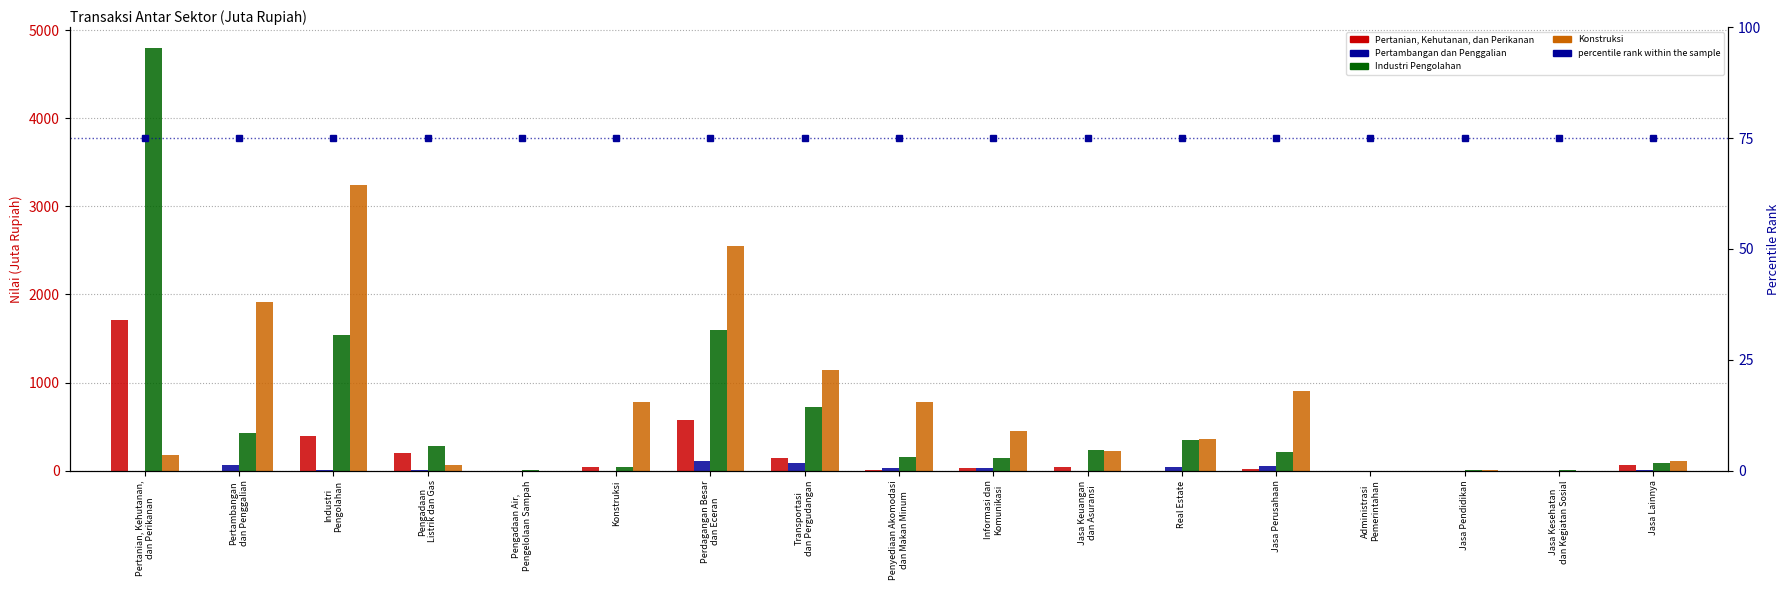

Reading left to right, what are all the values shown in this chart?

Pertanian, Kehutanan, dan Perikanan: Pertanian, Kehutanan,
dan Perikanan=1706.9	Pertambangan
dan Penggalian=0.0	Industri
Pengolahan=398.8	Pengadaan
Listrik dan Gas=200.5	Pengadaan Air,
Pengelolaan Sampah=1.2	Konstruksi=42.3	Perdagangan Besar
dan Eceran=578.0	Transportasi
dan Pergudangan=139.2	Penyediaan Akomodasi
dan Makan Minum=12.6	Informasi dan
Komunikasi=31.6	Jasa Keuangan
dan Asuransi=42.6	Real Estate=0.1	Jasa Perusahaan=15.5	Administrasi
Pemerintahan=1.3	Jasa Pendidikan=0.1	Jasa Kesehatan
dan Kegiatan Sosial=0.1	Jasa Lainnya=59.5
Pertambangan dan Penggalian: Pertanian, Kehutanan,
dan Perikanan=0.4	Pertambangan
dan Penggalian=58.6	Industri
Pengolahan=7.5	Pengadaan
Listrik dan Gas=6.6	Pengadaan Air,
Pengelolaan Sampah=1.0	Konstruksi=0.1	Perdagangan Besar
dan Eceran=105.5	Transportasi
dan Pergudangan=83.4	Penyediaan Akomodasi
dan Makan Minum=29.3	Informasi dan
Komunikasi=28.1	Jasa Keuangan
dan Asuransi=1.5	Real Estate=37.9	Jasa Perusahaan=54.6	Administrasi
Pemerintahan=0.4	Jasa Pendidikan=0.0	Jasa Kesehatan
dan Kegiatan Sosial=0.1	Jasa Lainnya=2.6
Industri Pengolahan: Pertanian, Kehutanan,
dan Perikanan=4793.3	Pertambangan
dan Penggalian=433.0	Industri
Pengolahan=1543.3	Pengadaan
Listrik dan Gas=280.1	Pengadaan Air,
Pengelolaan Sampah=2.7	Konstruksi=43.2	Perdagangan Besar
dan Eceran=1598.5	Transportasi
dan Pergudangan=718.2	Penyediaan Akomodasi
dan Makan Minum=157.0	Informasi dan
Komunikasi=145.2	Jasa Keuangan
dan Asuransi=233.1	Real Estate=352.8	Jasa Perusahaan=209.4	Administrasi
Pemerintahan=0.1	Jasa Pendidikan=1.9	Jasa Kesehatan
dan Kegiatan Sosial=2.0	Jasa Lainnya=88.5
Konstruksi: Pertanian, Kehutanan,
dan Perikanan=182.6	Pertambangan
dan Penggalian=1919.8	Industri
Pengolahan=3239.6	Pengadaan
Listrik dan Gas=58.8	Pengadaan Air,
Pengelolaan Sampah=1.3	Konstruksi=776.6	Perdagangan Besar
dan Eceran=2551.6	Transportasi
dan Pergudangan=1144.1	Penyediaan Akomodasi
dan Makan Minum=776.0	Informasi dan
Komunikasi=448.4	Jasa Keuangan
dan Asuransi=222.3	Real Estate=355.9	Jasa Perusahaan=904.5	Administrasi
Pemerintahan=0.0	Jasa Pendidikan=3.1	Jasa Kesehatan
dan Kegiatan Sosial=1.5	Jasa Lainnya=113.1
percentile rank within the sample: Pertanian, Kehutanan,
dan Perikanan=75.0	Pertambangan
dan Penggalian=75.0	Industri
Pengolahan=75.0	Pengadaan
Listrik dan Gas=75.0	Pengadaan Air,
Pengelolaan Sampah=75.0	Konstruksi=75.0	Perdagangan Besar
dan Eceran=75.0	Transportasi
dan Pergudangan=75.0	Penyediaan Akomodasi
dan Makan Minum=75.0	Informasi dan
Komunikasi=75.0	Jasa Keuangan
dan Asuransi=75.0	Real Estate=75.0	Jasa Perusahaan=75.0	Administrasi
Pemerintahan=75.0	Jasa Pendidikan=75.0	Jasa Kesehatan
dan Kegiatan Sosial=75.0	Jasa Lainnya=75.0